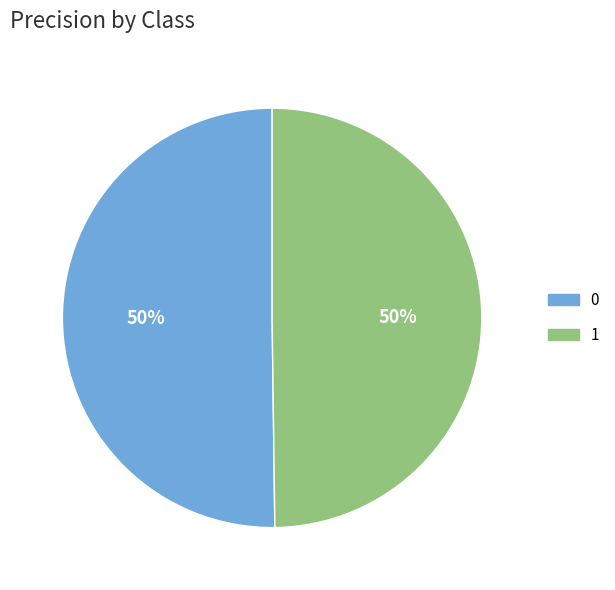

To the nearest percent, what percentage of the pie is 0?

50%